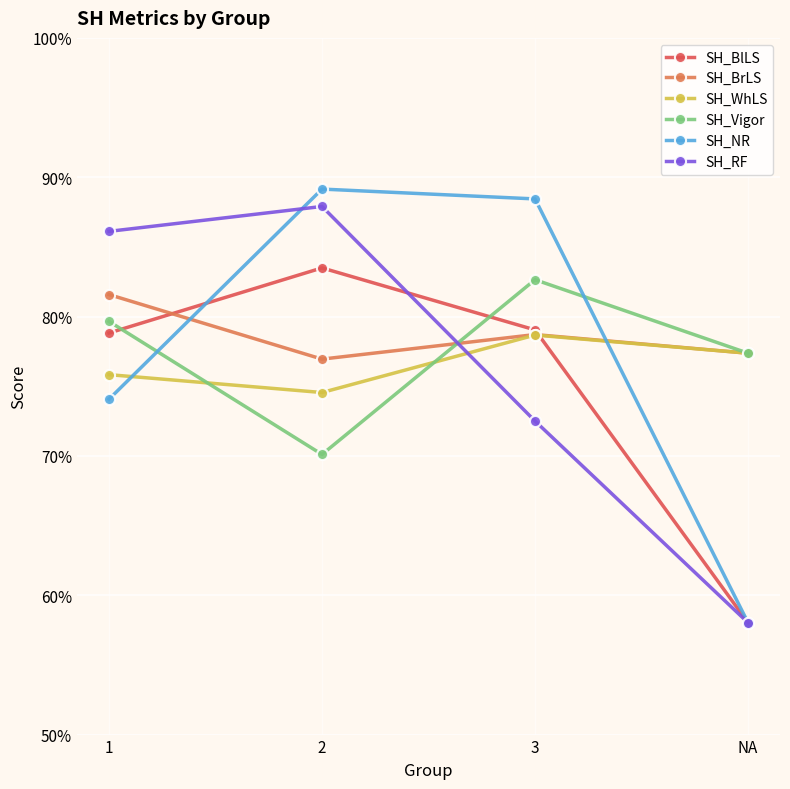

Which category has the lowest value in the SH_RF series?

NA